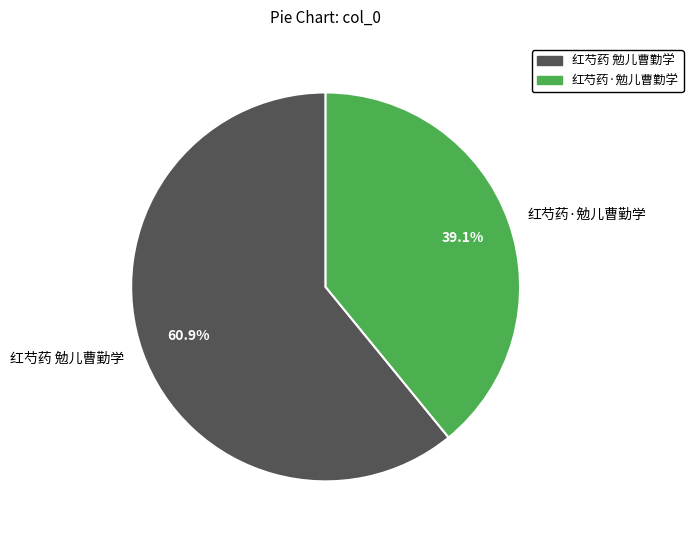

To the nearest percent, what is the difference between the 红芍药 勉儿曹勤学 and 红芍药·勉儿曹勤学 slice percentages?

22%